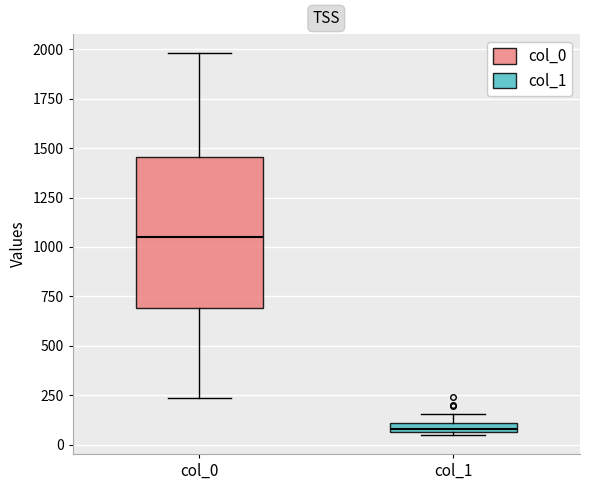

Which box's median line is the lowest?

col_1